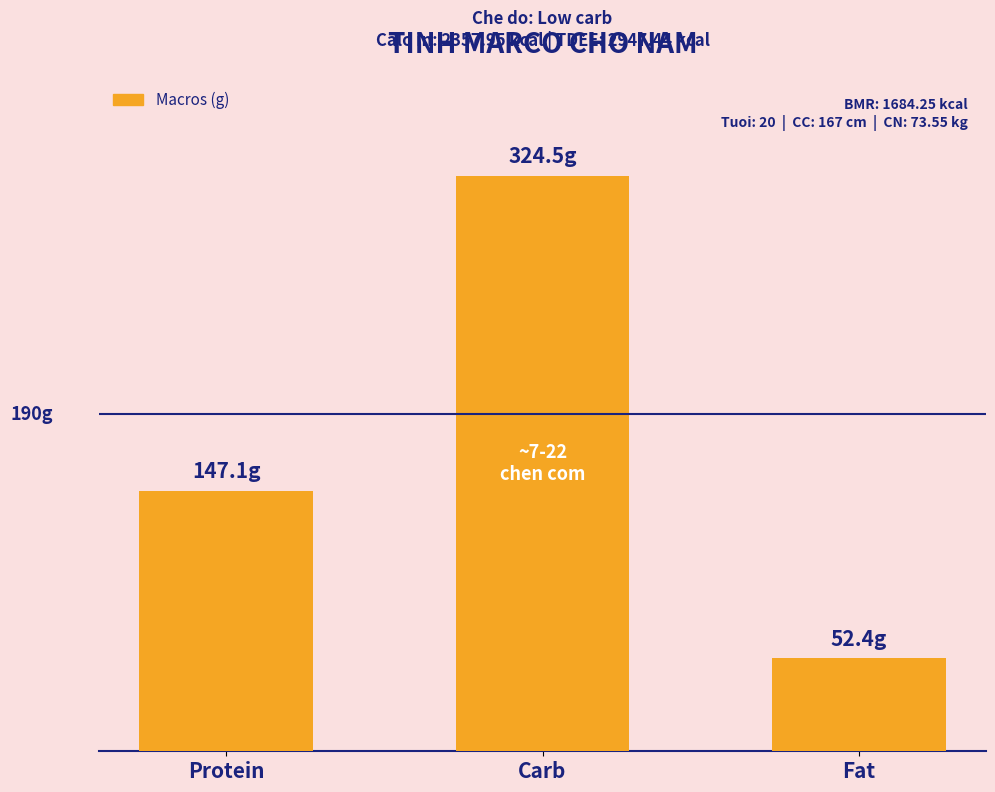

Are the bars horizontal?

No